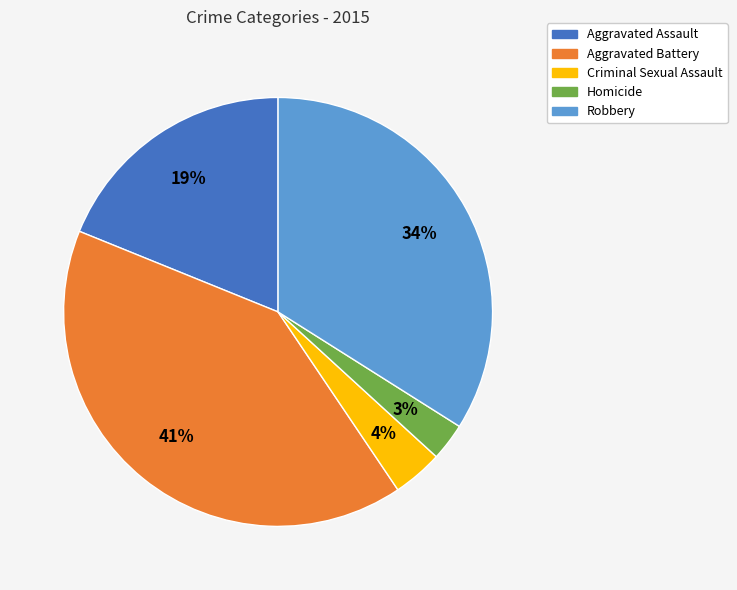

Rank the categories by value from lowest to highest.

Homicide, Criminal Sexual Assault, Aggravated Assault, Robbery, Aggravated Battery